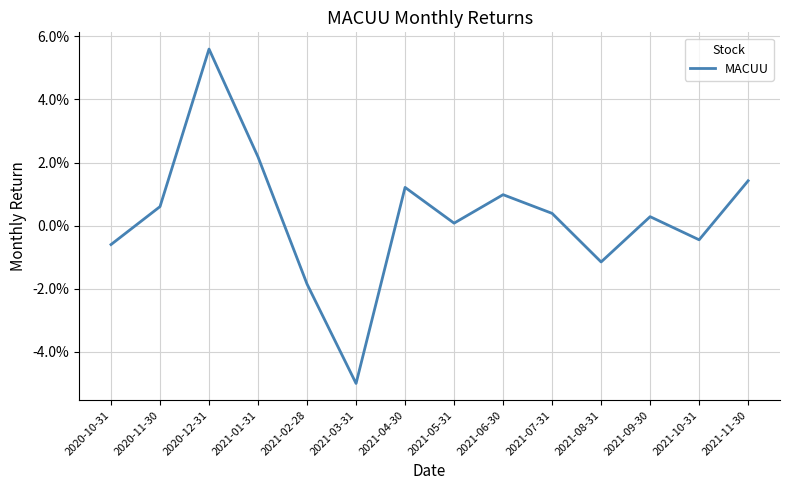

What is the label of the 12th point from the left?

2021-09-30